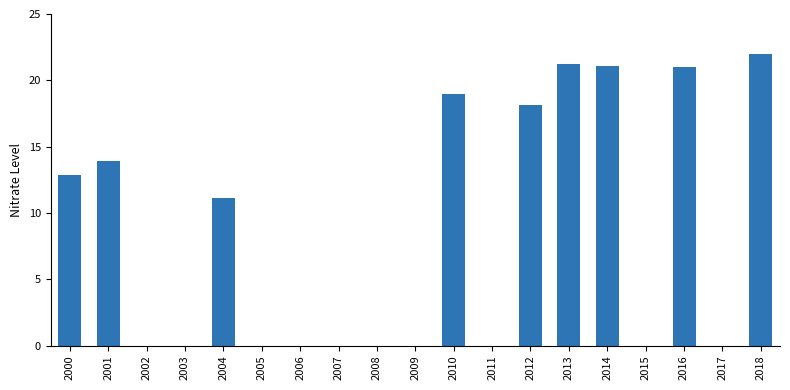

How many values are below 18?

3